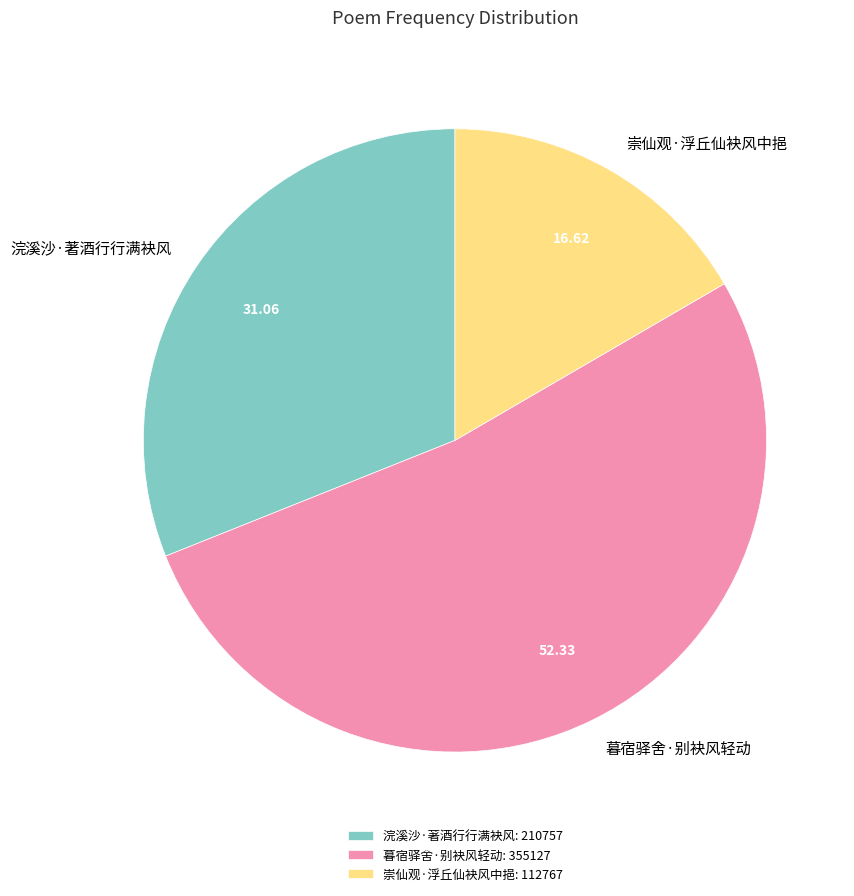

Count the number of slices in the pie.

3